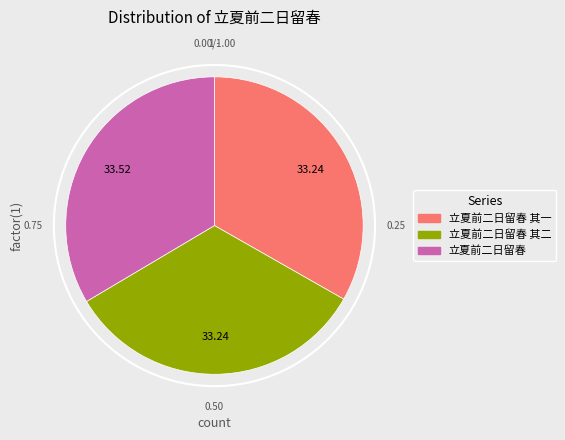

Is there any slice that represents more than half of the pie?

No